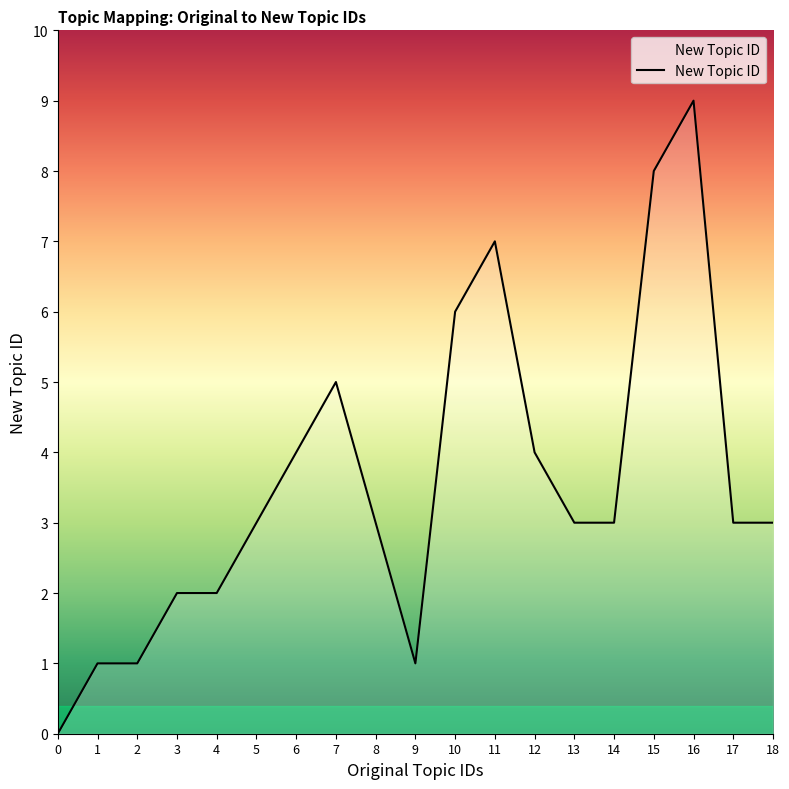

What is the maximum value shown in the chart?

9